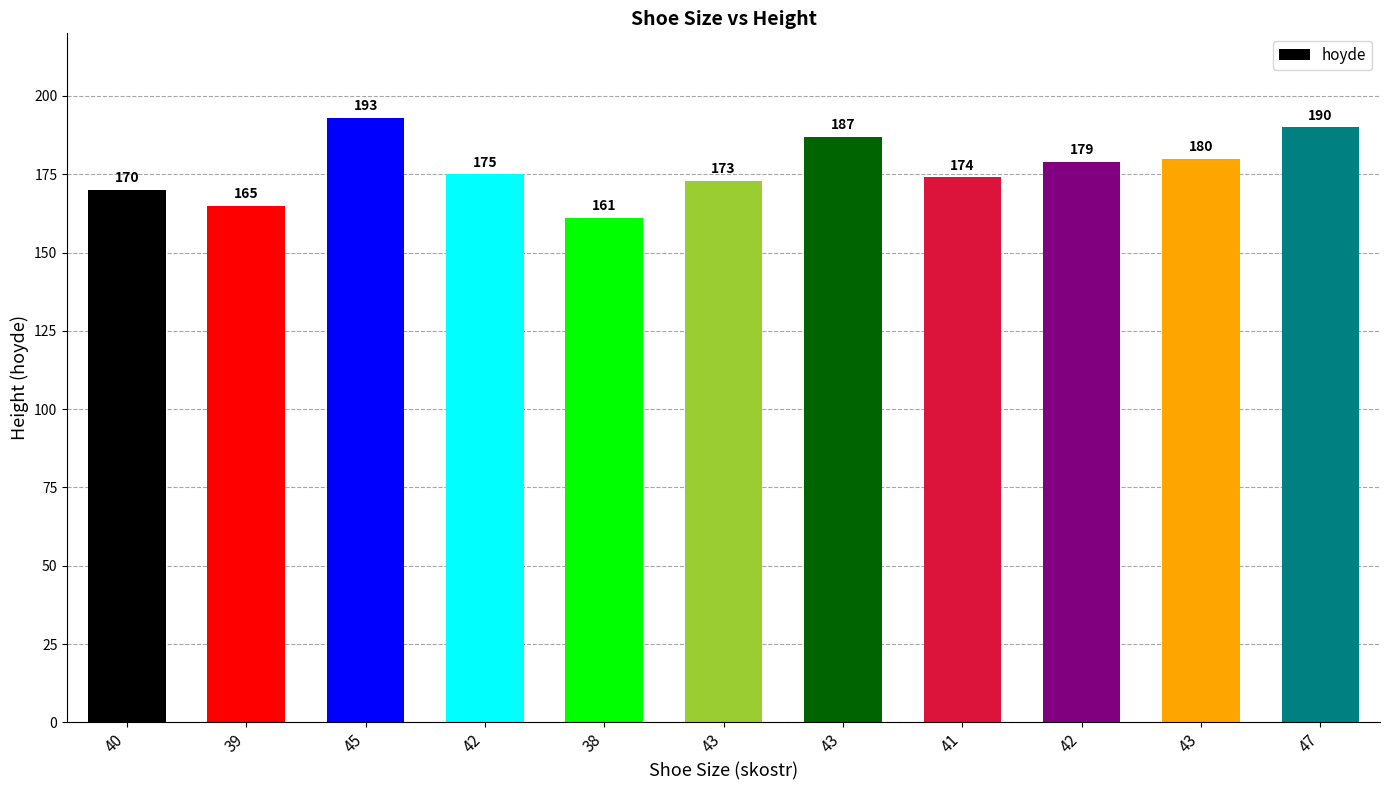

How many data points are less than 175?

5